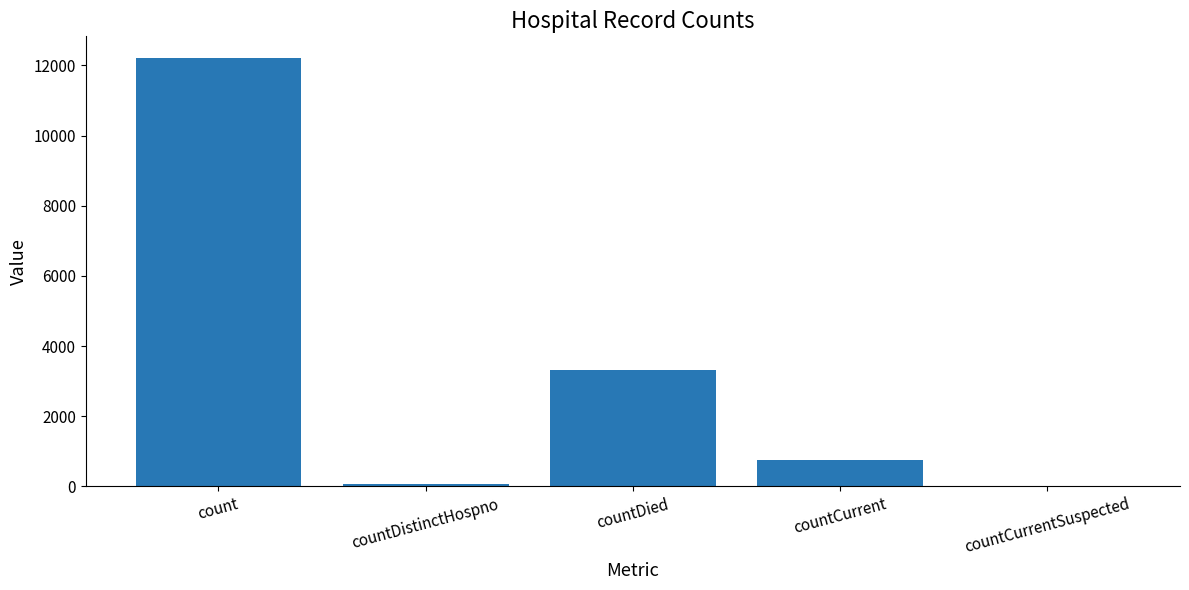

Reading left to right, list all the values displayed in this chart.

12220	78	3303	752	0